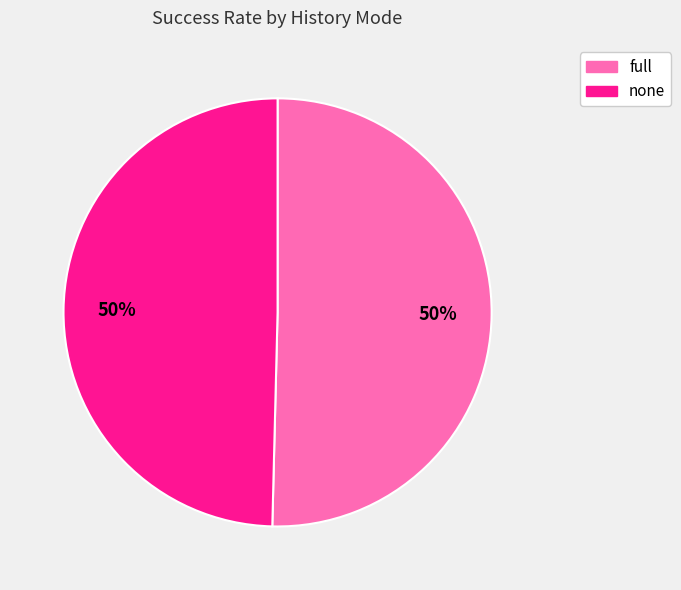

Count the number of slices in the pie.

2